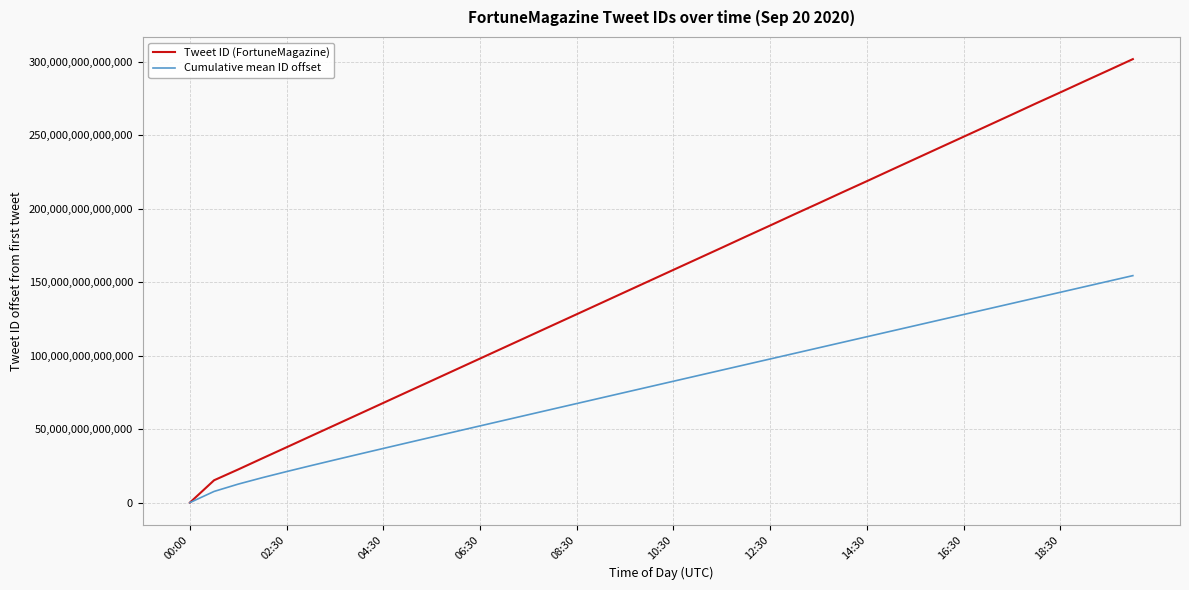

List the series in order of their peak value, highest first.

Tweet ID (FortuneMagazine), Cumulative mean ID offset